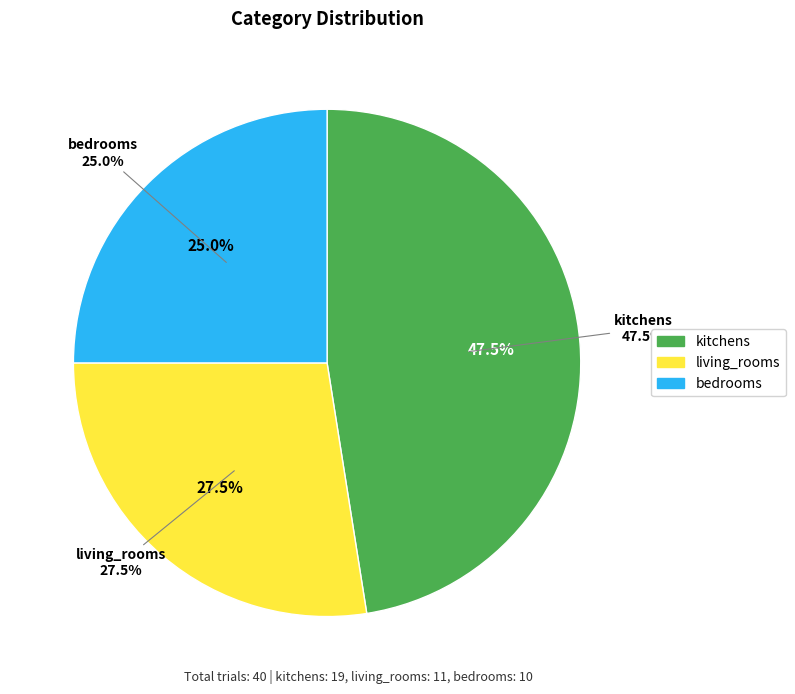

Is there any slice that represents more than half of the pie?

No